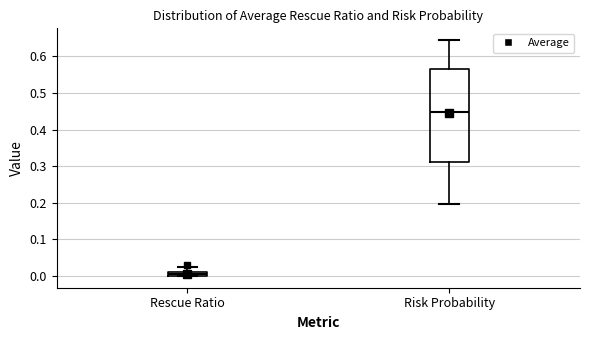

Which box's median line is the lowest?

Rescue Ratio